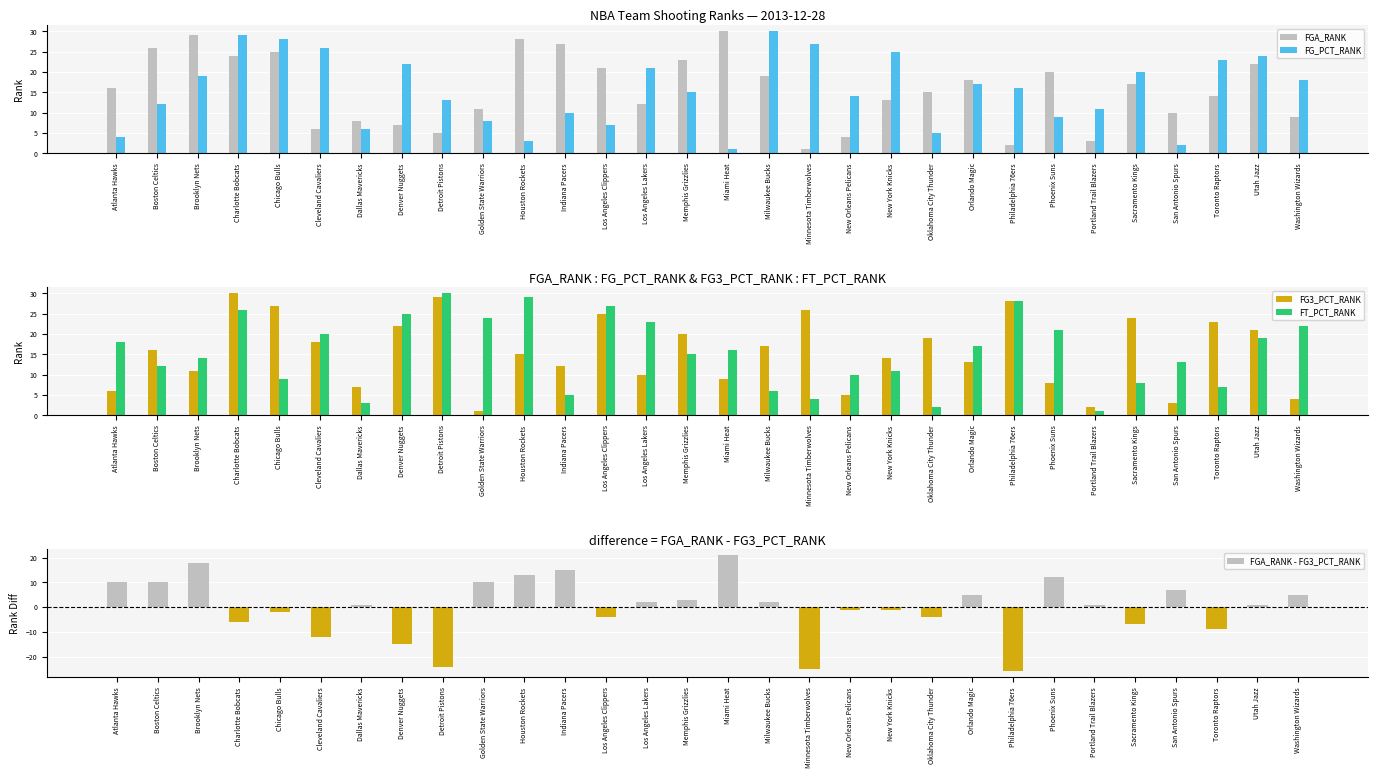

How many data points in FG_PCT_RANK are above 16?

14